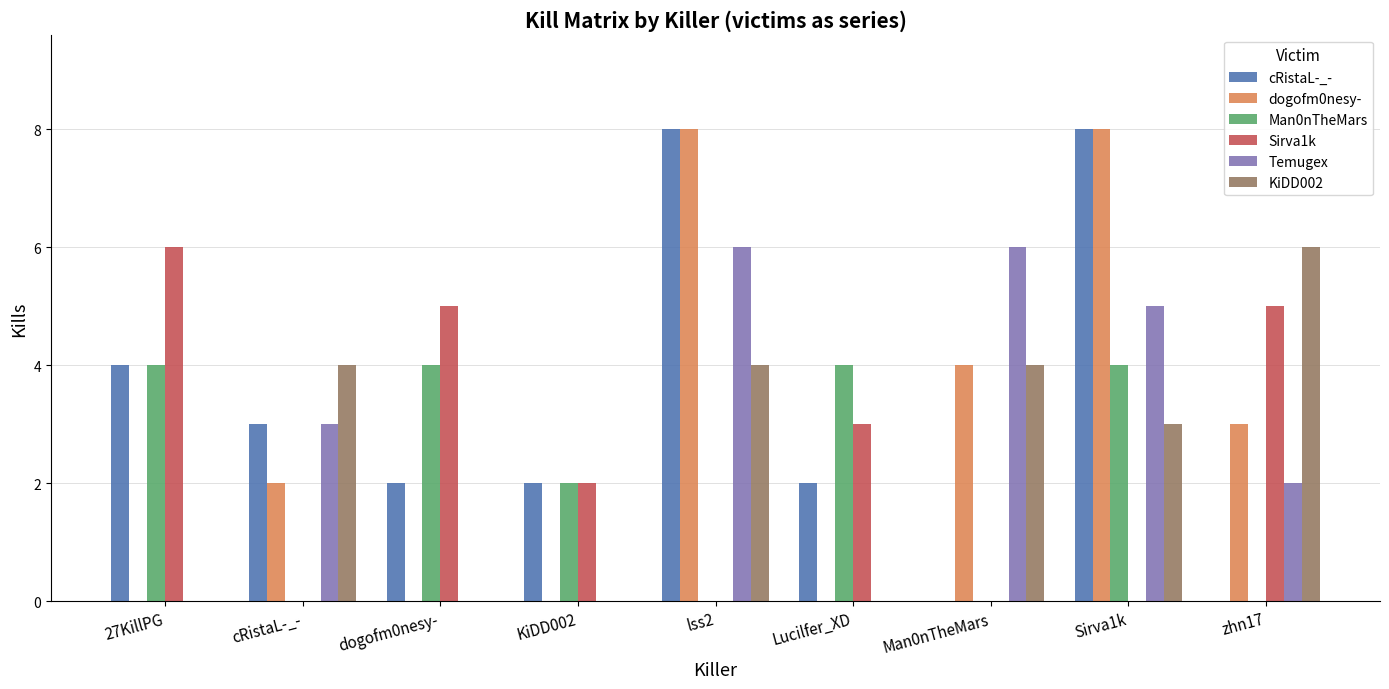

Which series has the largest total across all categories?

cRistaL-_-